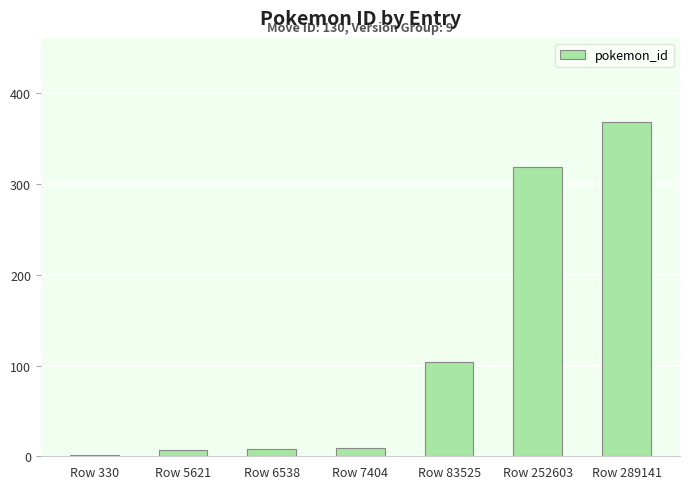

What is the maximum value shown in the chart?

369